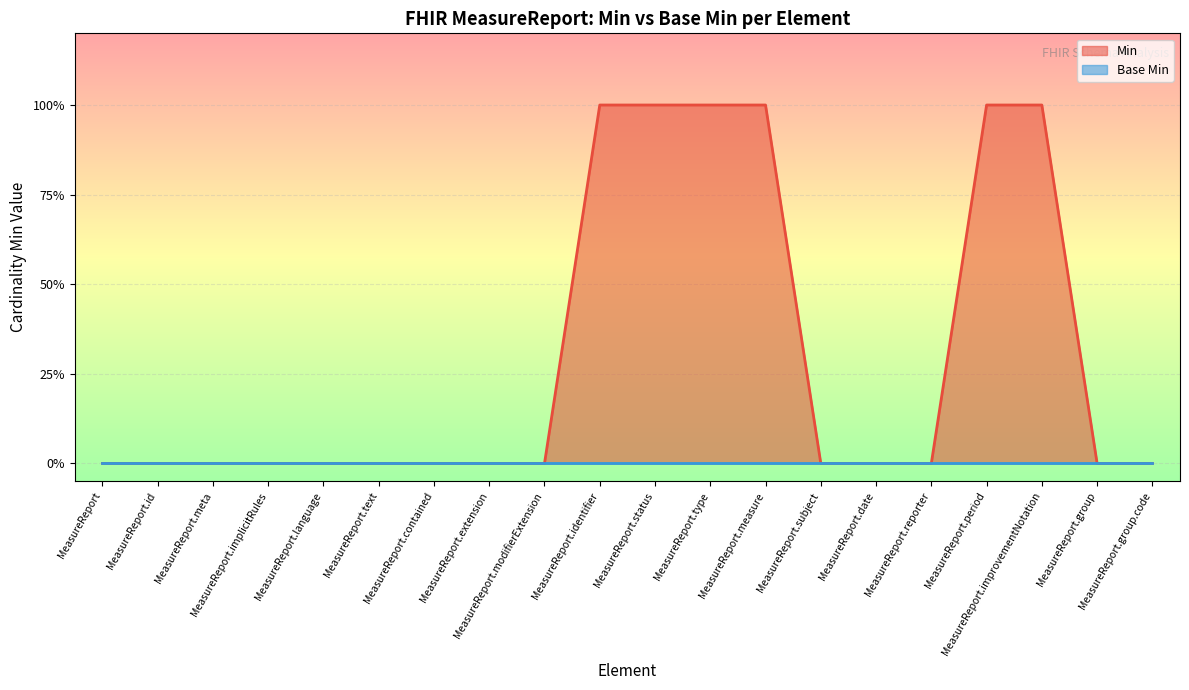

Which category has the highest value across all series?

MeasureReport.identifier